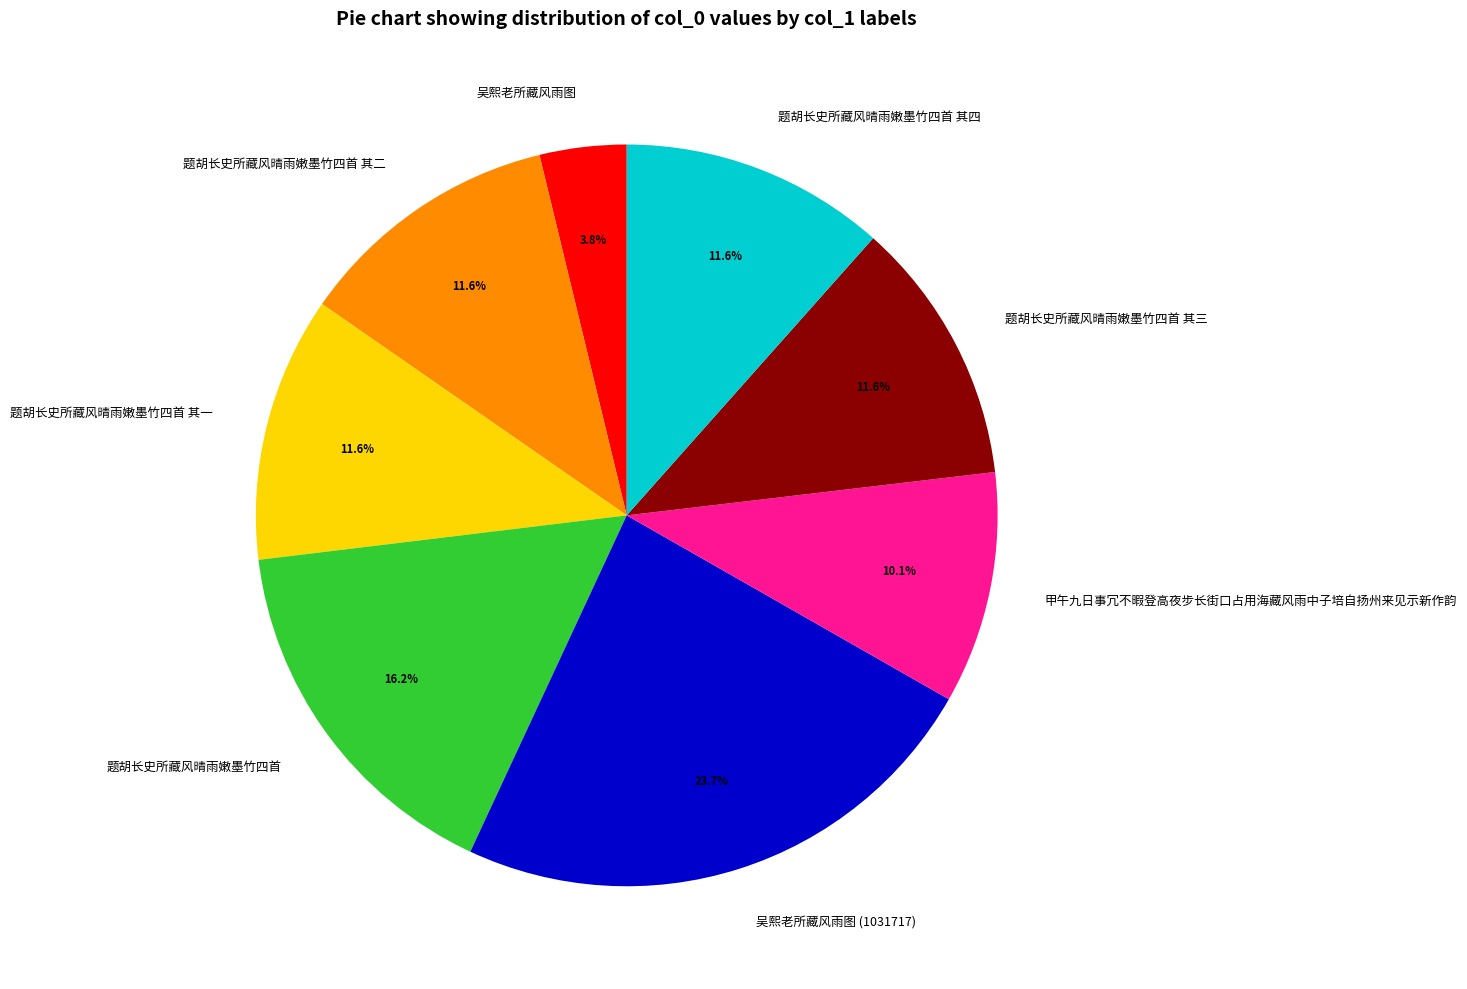

The 题胡长史所藏风晴雨嫩墨竹四首 slice represents 29% of the pie. True or false?

False